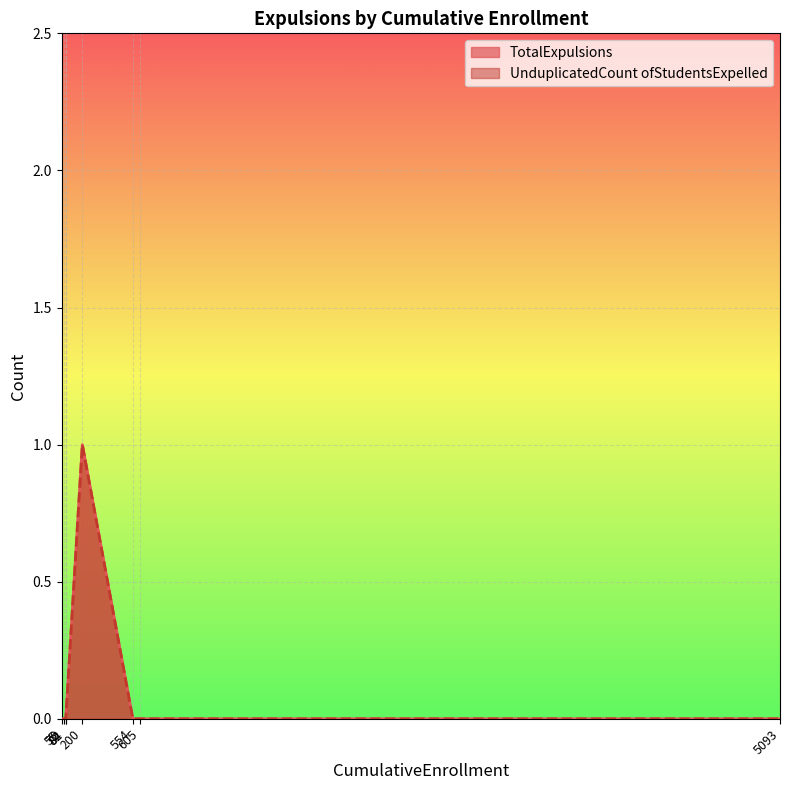

At which category does the chart reach its minimum across all series?

55